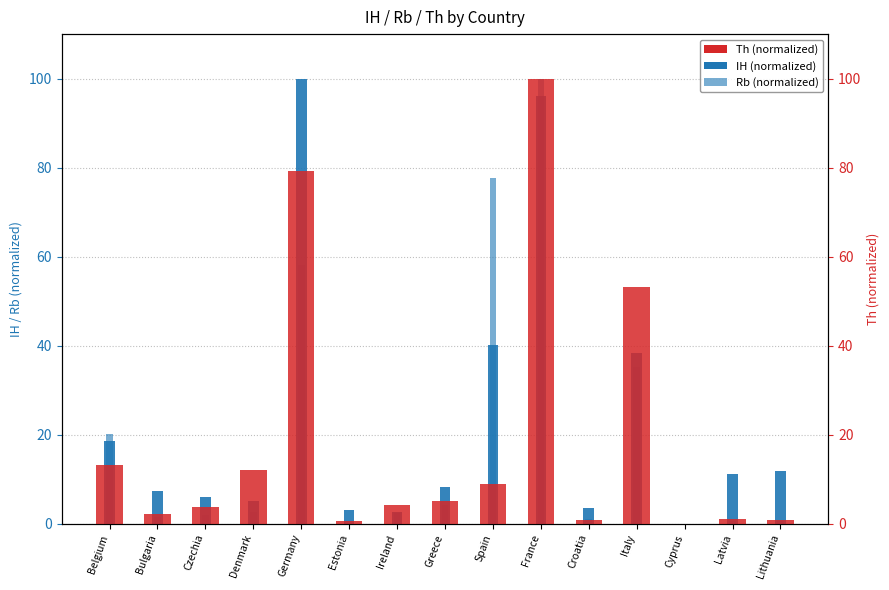

How many positive values does the Rb series have?

14